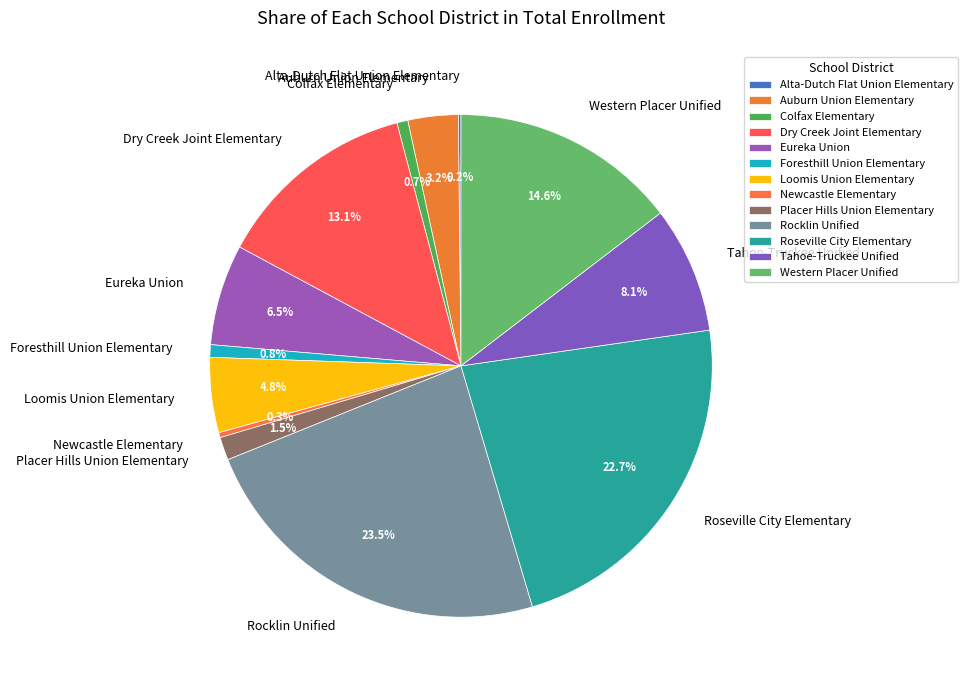

Does Foresthill Union Elementary represent more than half of the total?

No